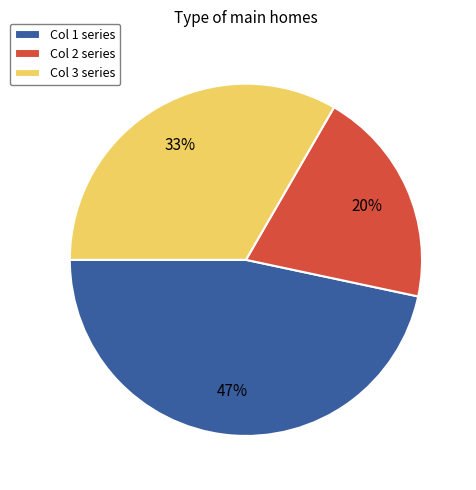

Is there a majority slice in this chart?

No